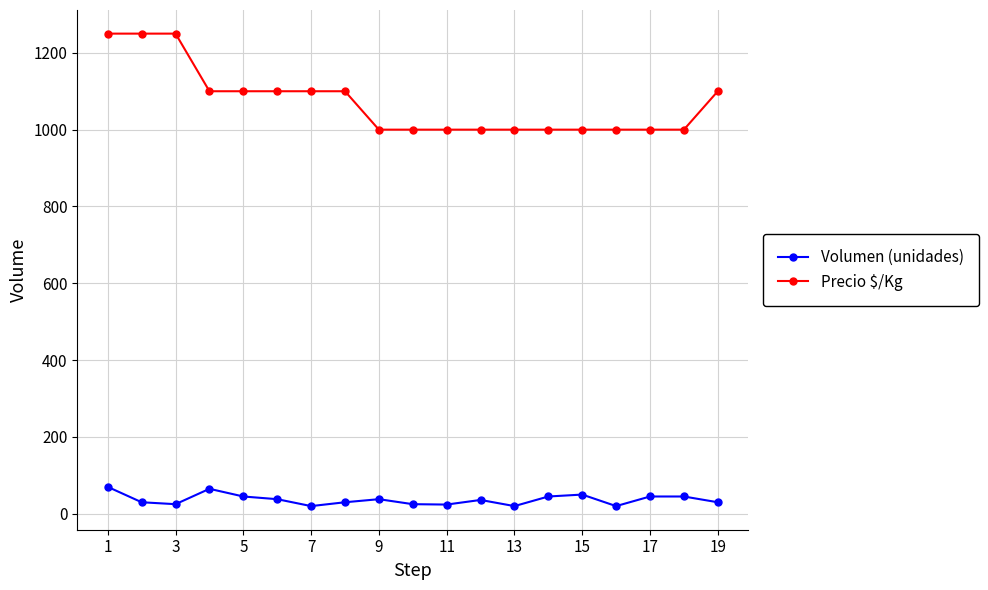

Which series has the largest range (max minus min)?

Precio $/Kg